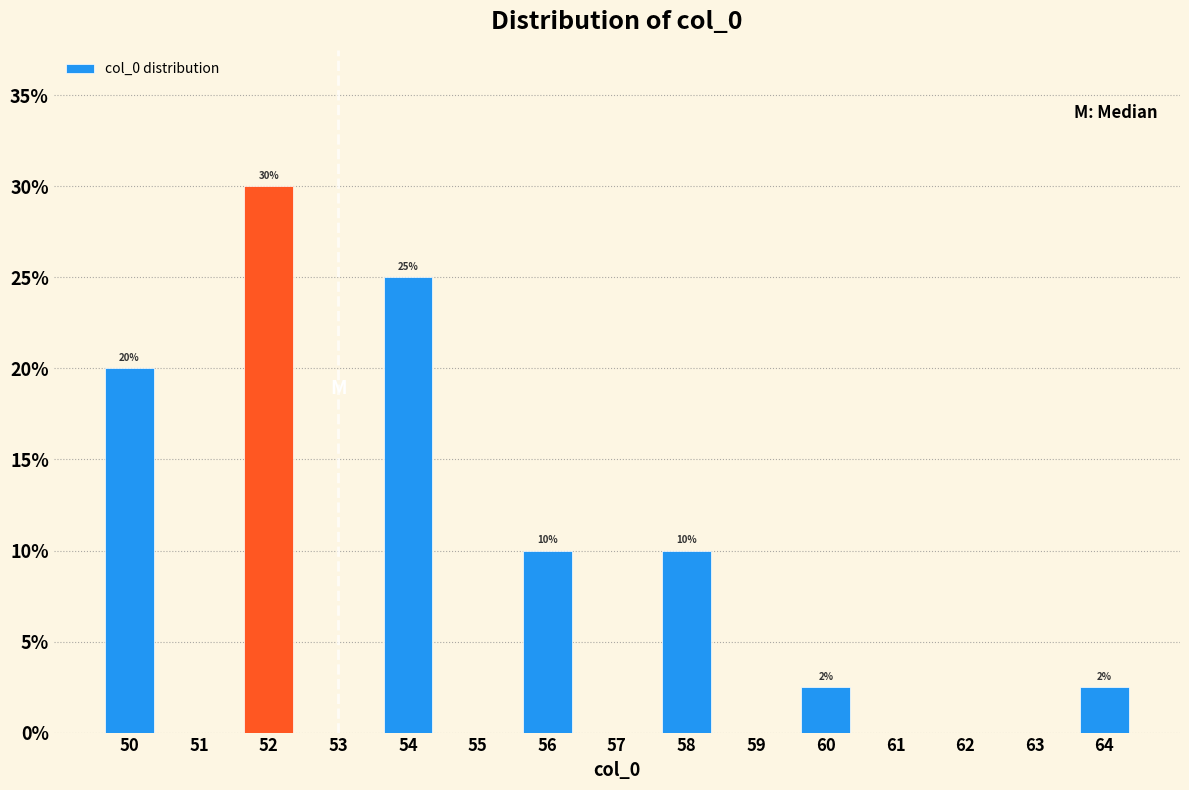

Reading left to right, list all the values displayed in this chart.

50=20.0	51=0.0	52=30.0	53=0.0	54=25.0	55=0.0	56=10.0	57=0.0	58=10.0	59=0.0	60=2.5	61=0.0	62=0.0	63=0.0	64=2.5